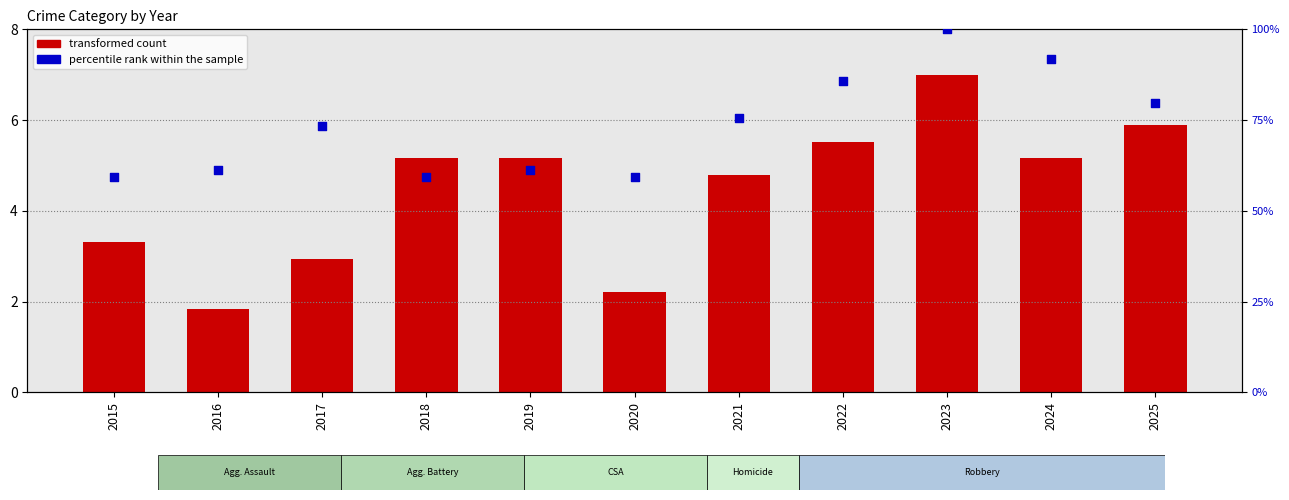

At which category is the sum across all series the highest?

2023